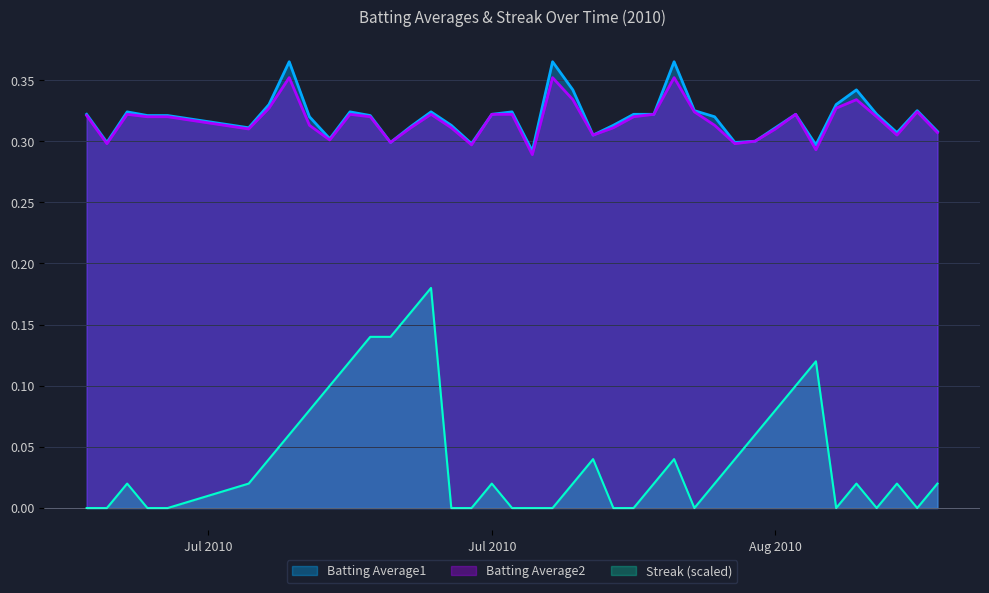

List the series in order of their peak value, lowest first.

Streak (scaled), Batting Average2, Batting Average1